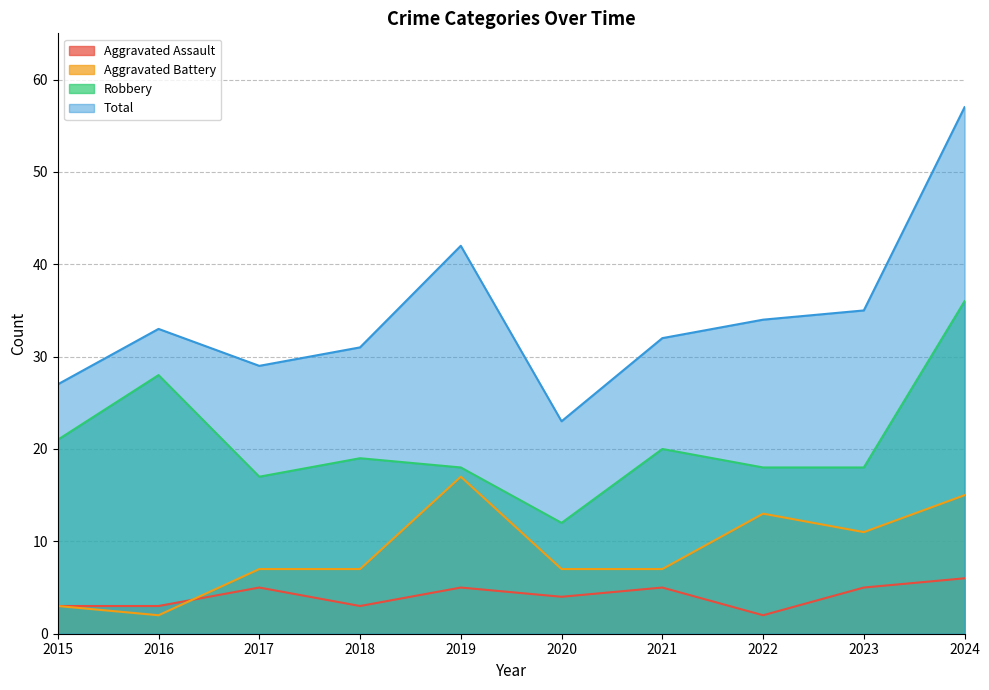

Which category has the lowest value across all series?

2022